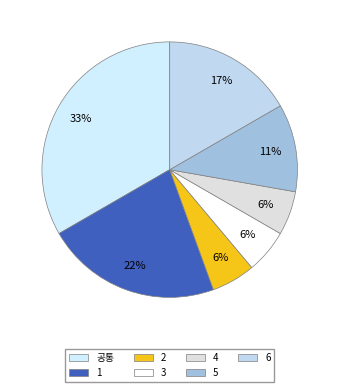

What percentage is the 4 slice, to the nearest percent?

6%